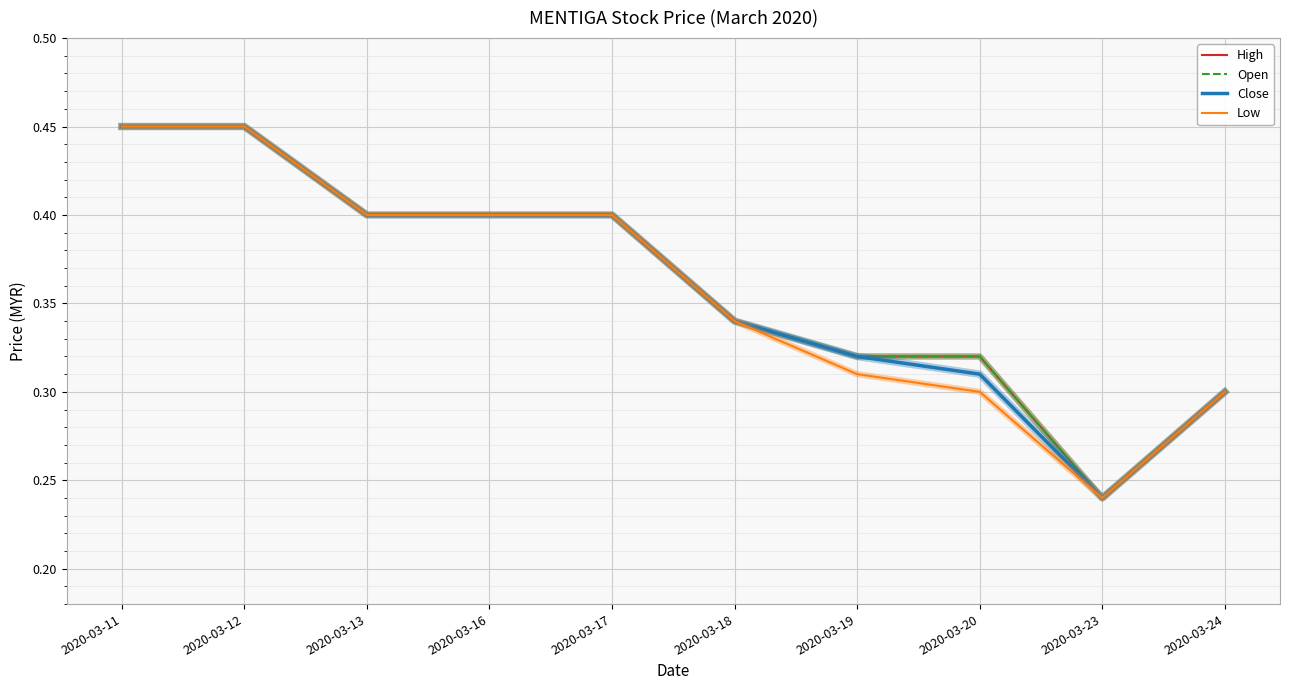

True or false: Close has more than 1 points higher than both neighbors.

False